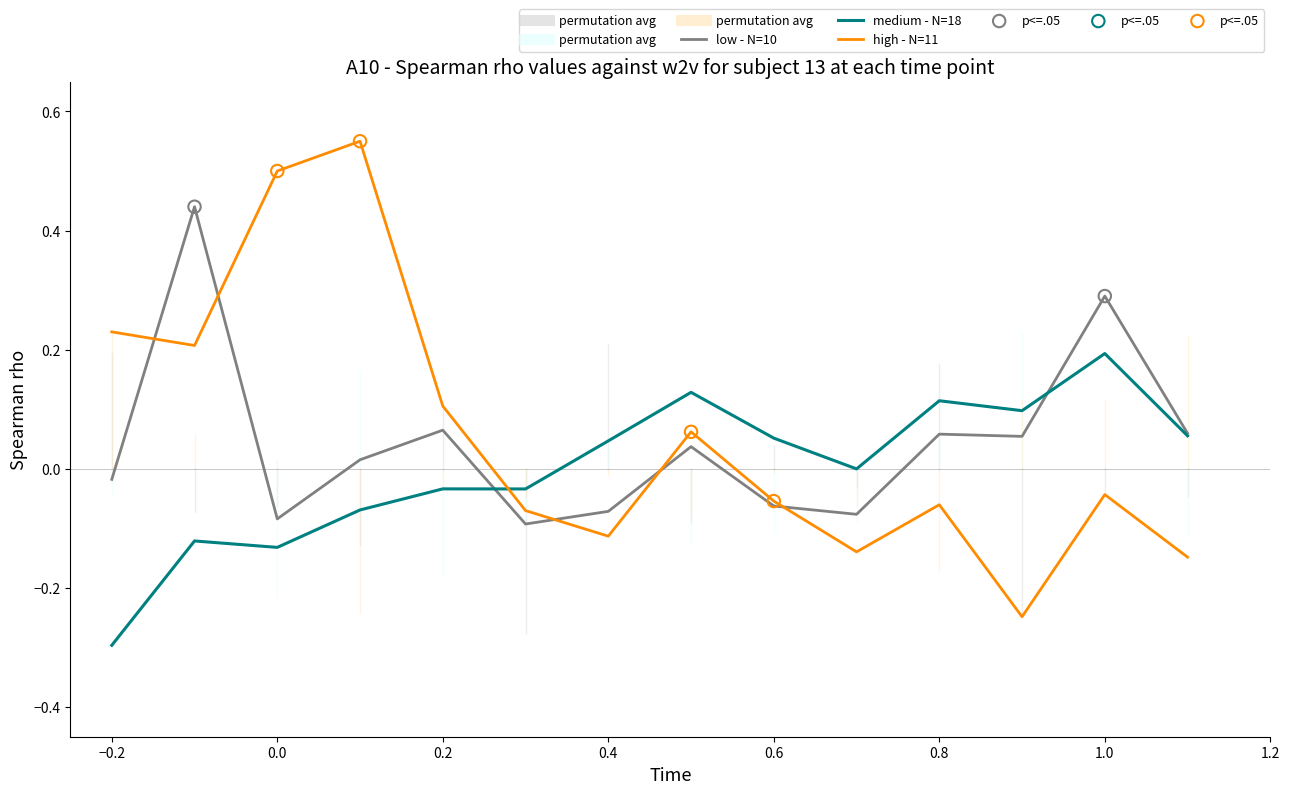

Which series has the largest range (max minus min)?

high - N=11